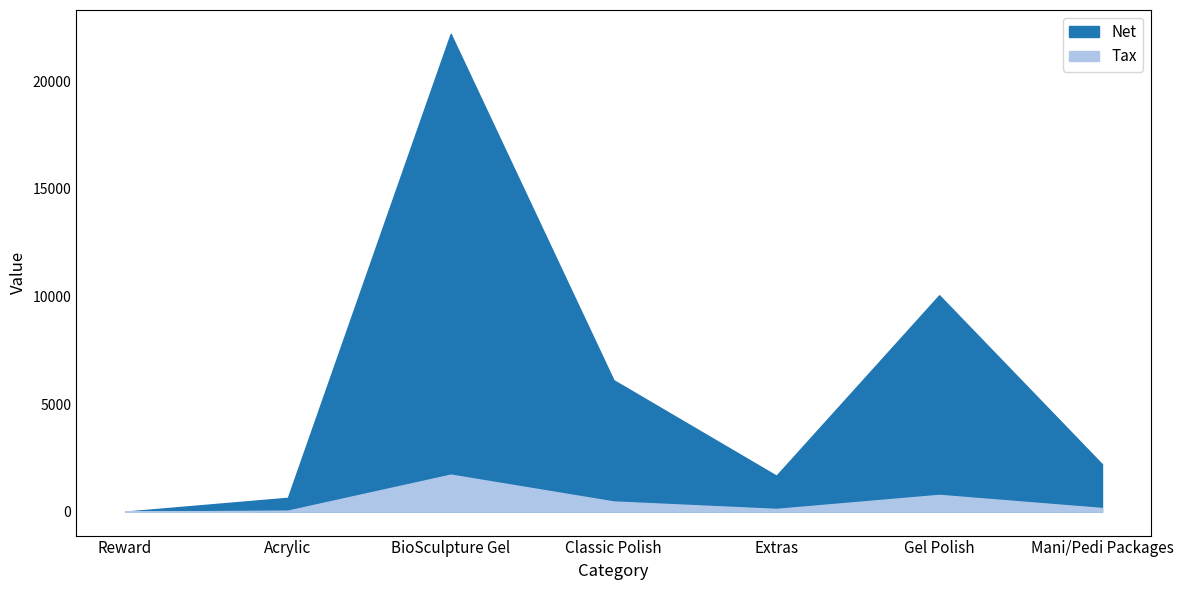

Where is the first local minimum for Net?

Extras